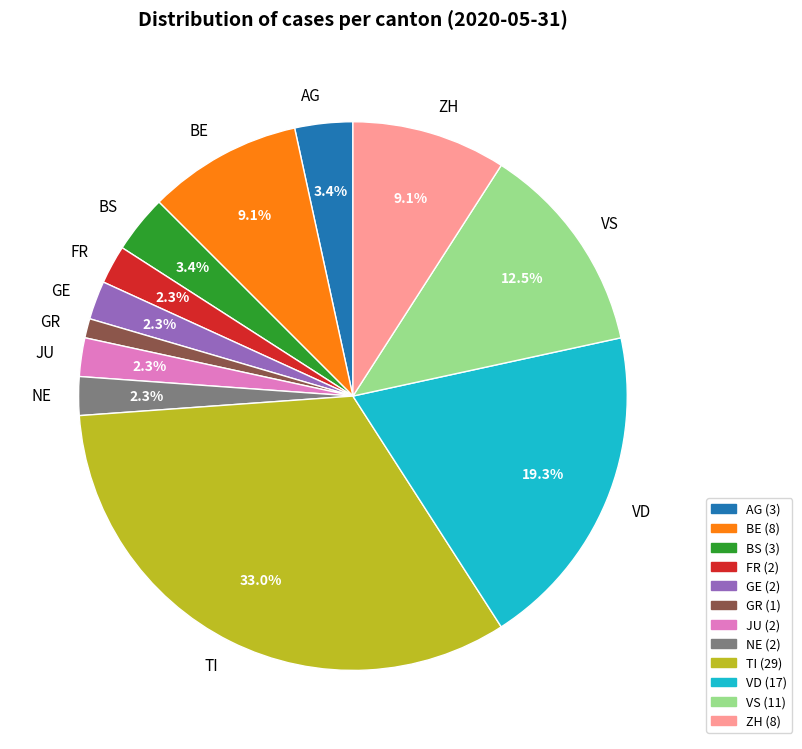

Does BS represent more than half of the total?

No